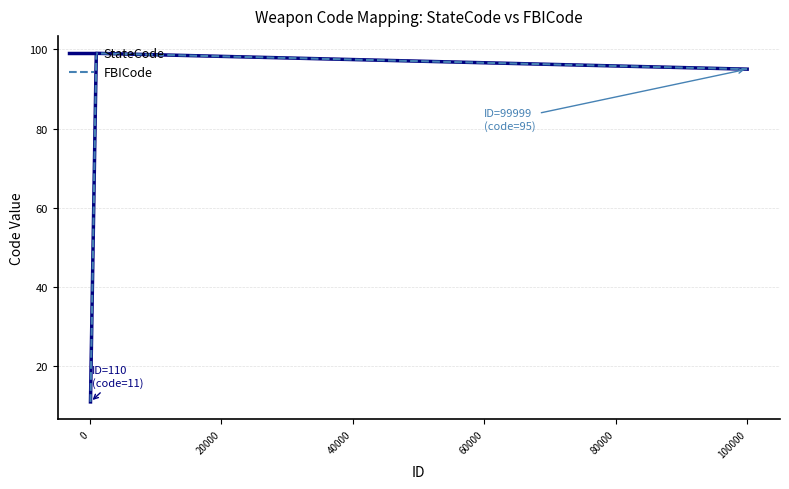

What is the maximum value for FBICode?

99